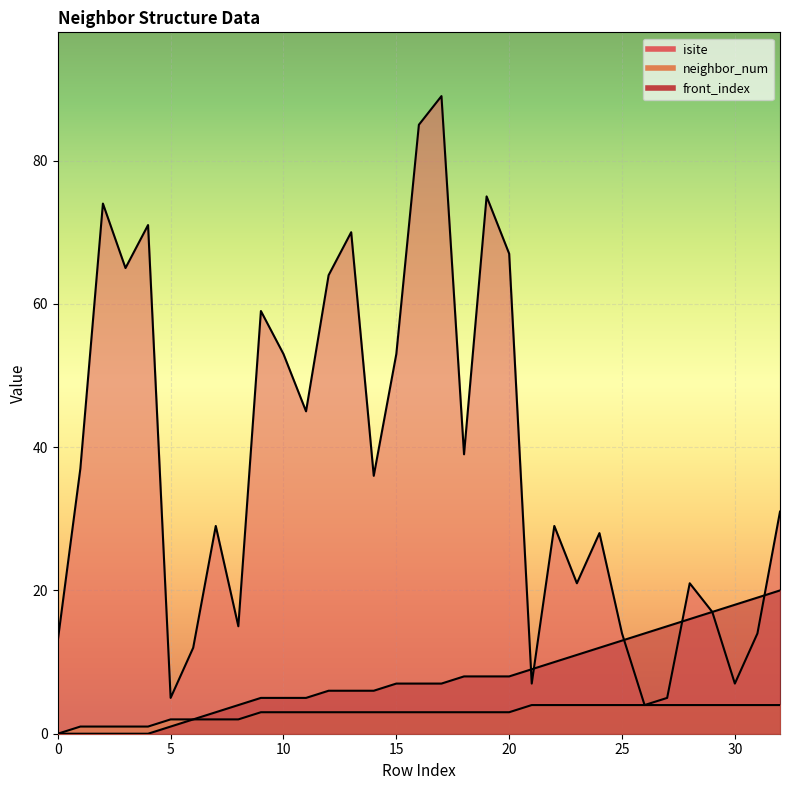

Which category has the highest value across all series?

17